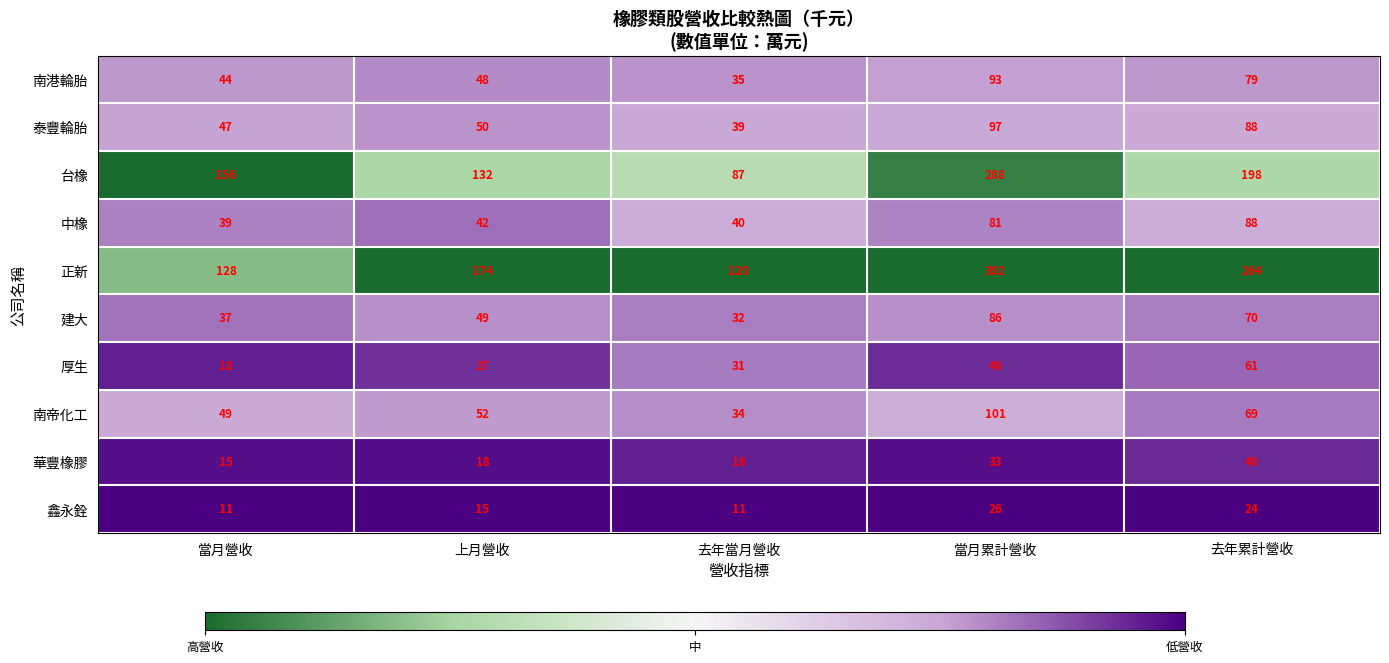

The 南帝化工 series shows 53 at 當月累計營收. True or false?

False